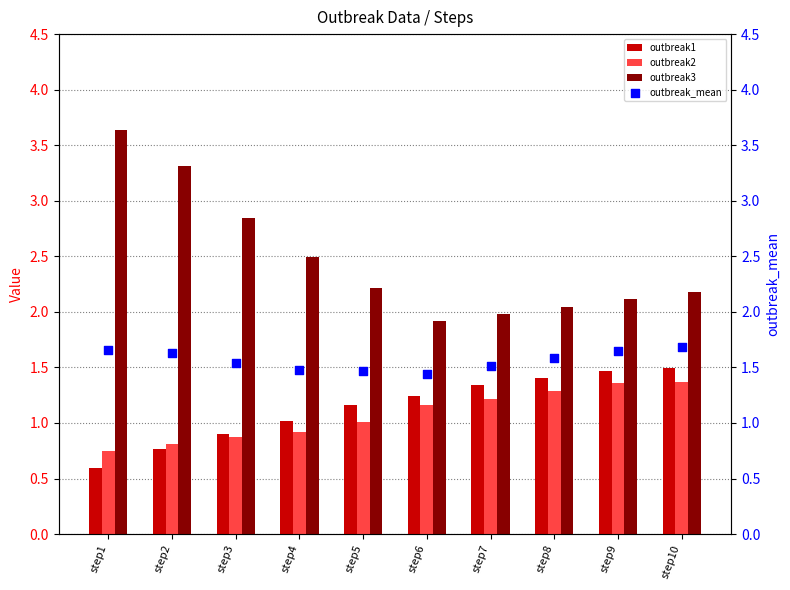

Which series has the largest total across all categories?

outbreak3